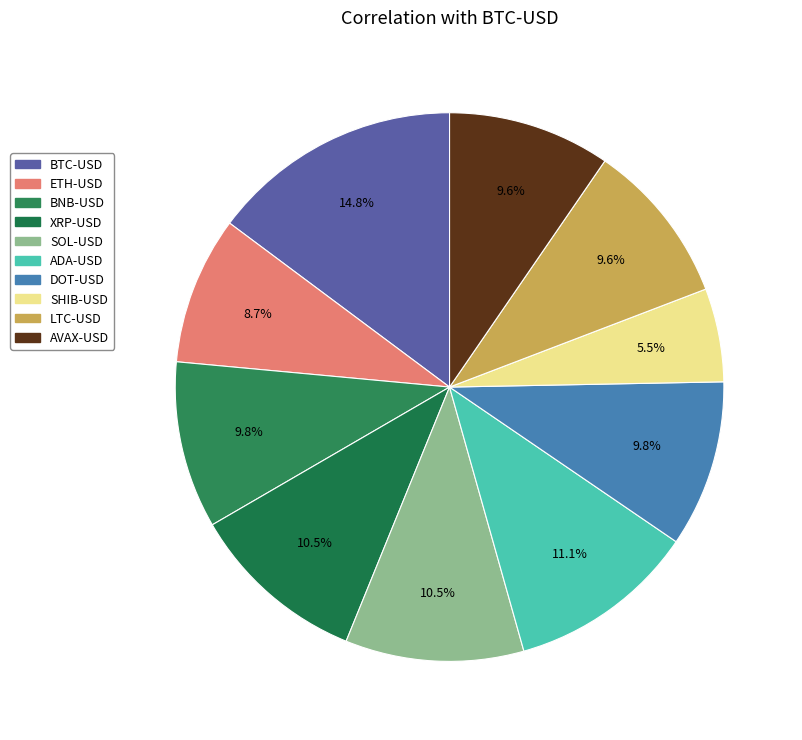

Is there a majority slice in this chart?

No